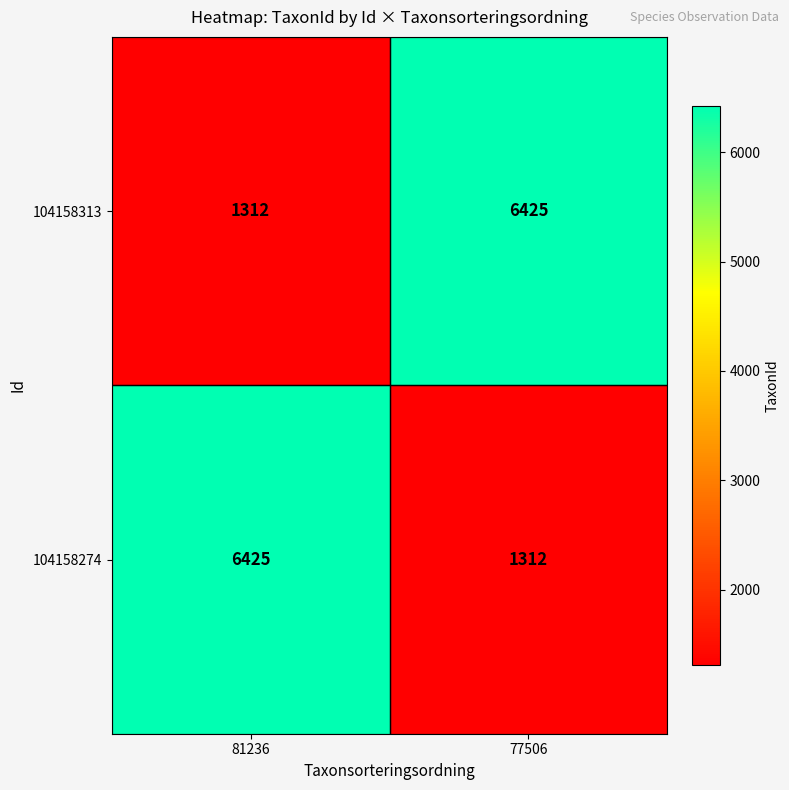

Reading left to right, what are all the values shown in this chart?

104158313: 1312	6425
104158274: 6425	1312